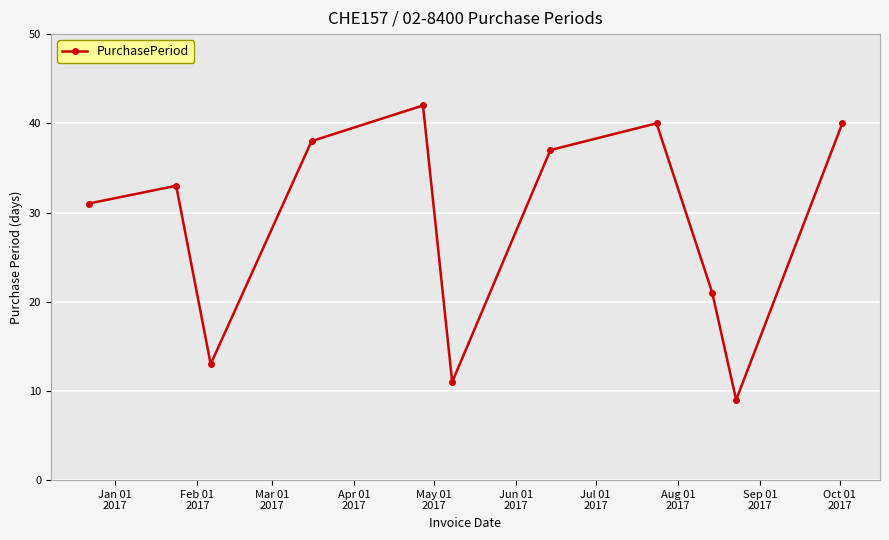

What is the value of the 2nd point from the left?

33